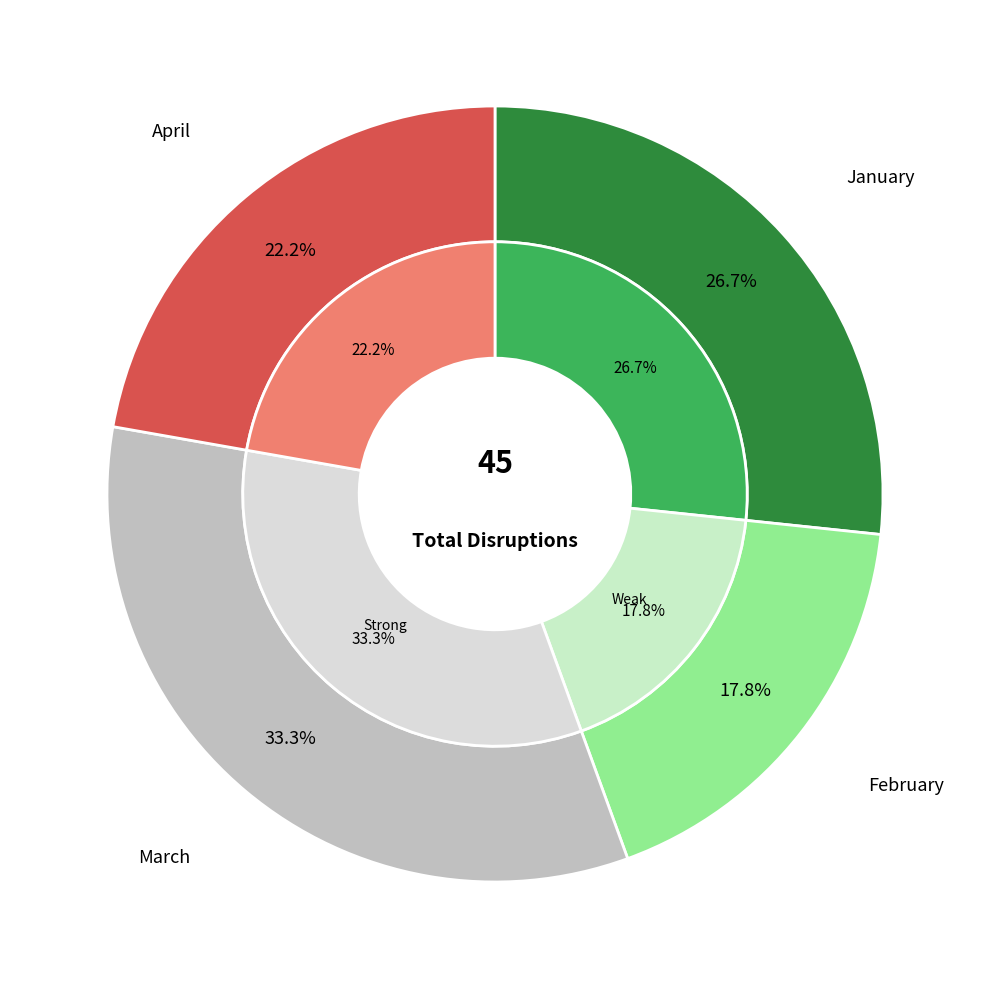

What is the largest slice in the pie chart?

March